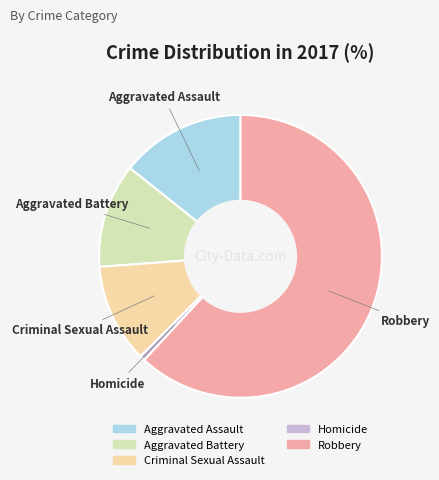

Count the number of slices in the pie.

5